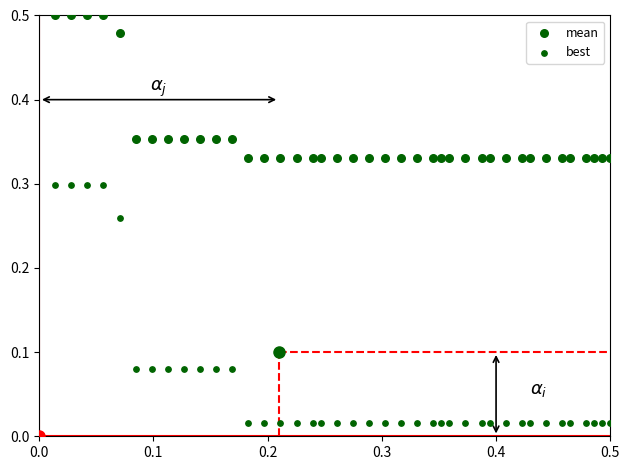

Count the number of points in this scatter plot.

80